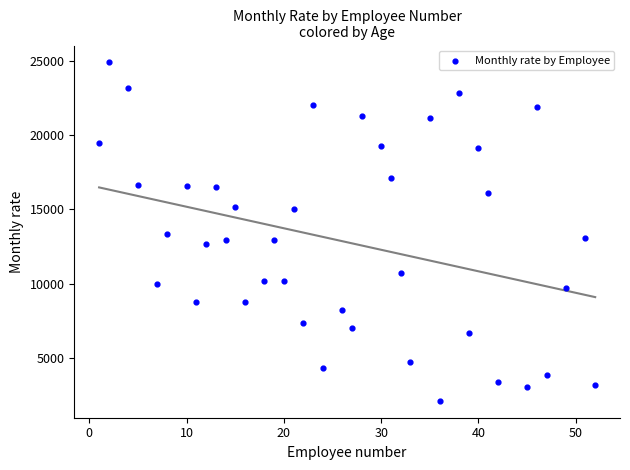

What is the range of X values (max minus min)?

51